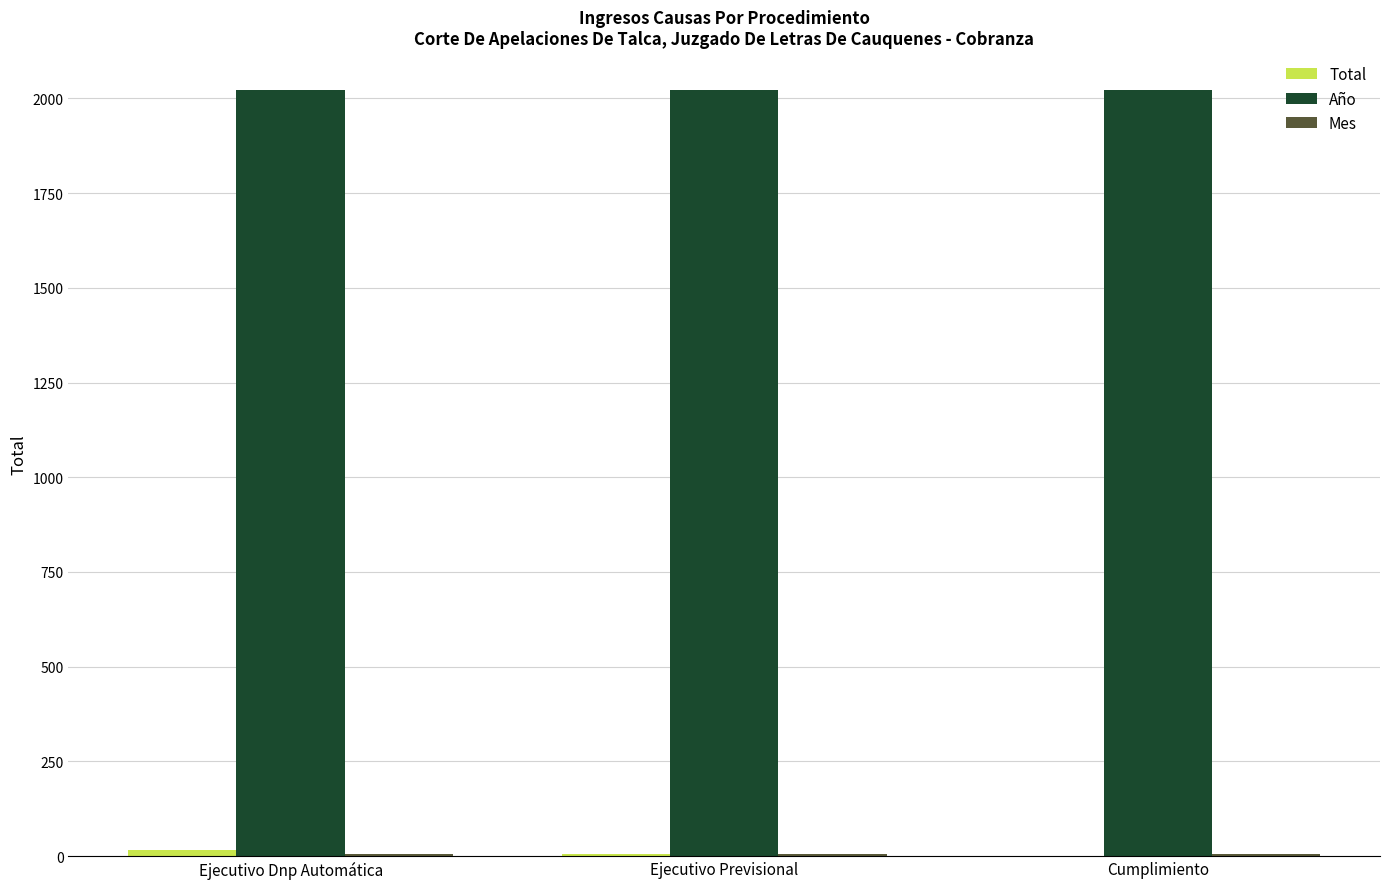

Which series has the largest total across all categories?

Año